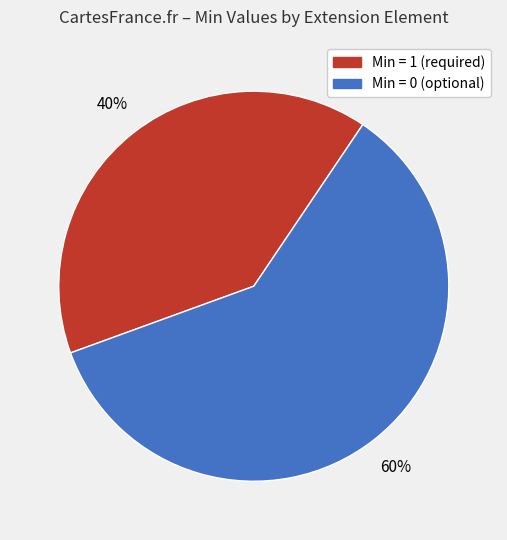

Is there a majority slice in this chart?

Yes